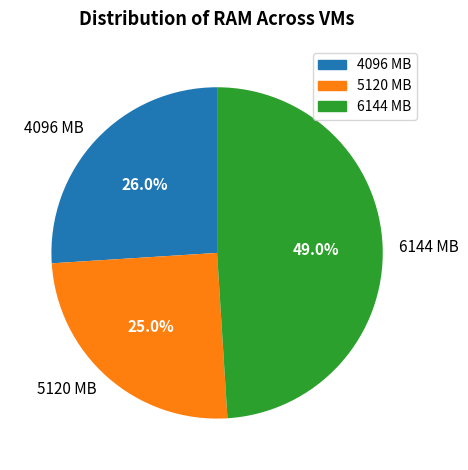

How many slices are in this pie chart?

3